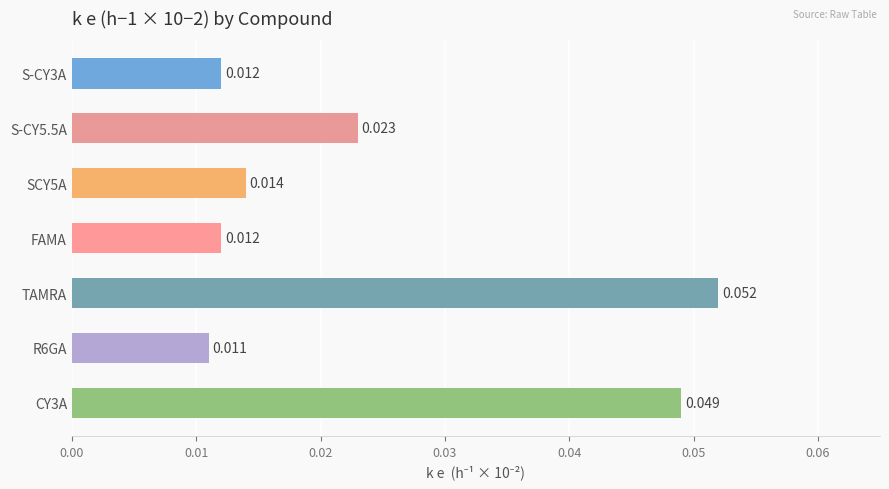

Where is the data nearest to the value 0?

R6GA